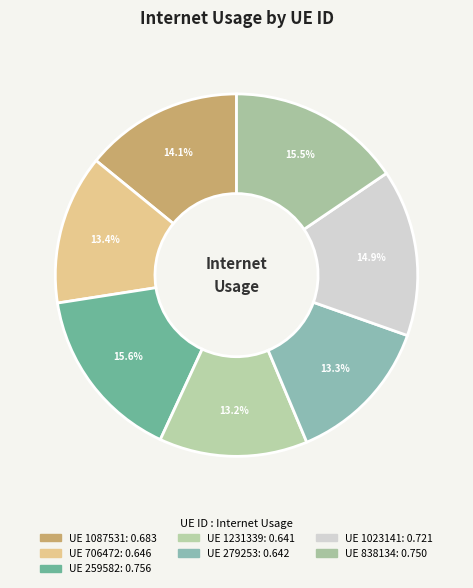

What is the largest slice in the pie chart?

259582